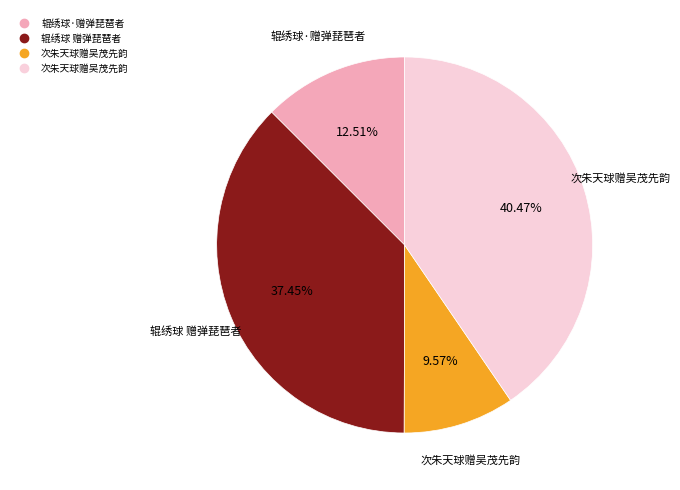

Does any single category account for the majority?

No